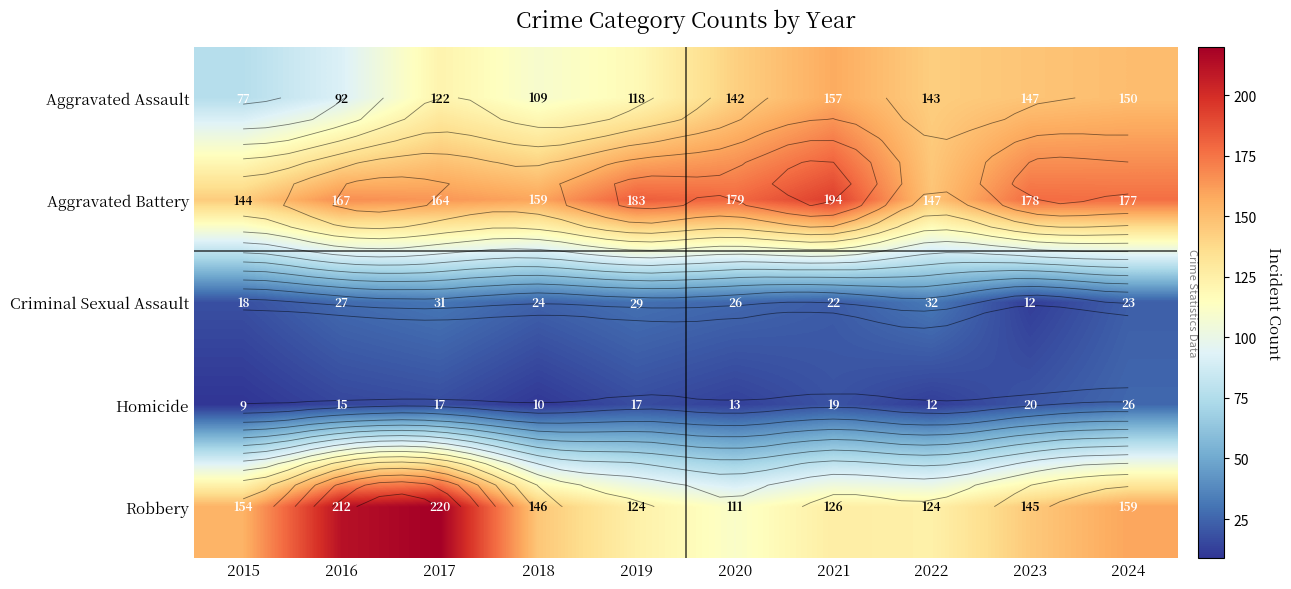

Is the value of Homicide at 2015 greater than the value of Aggravated Assault at 2016?

No